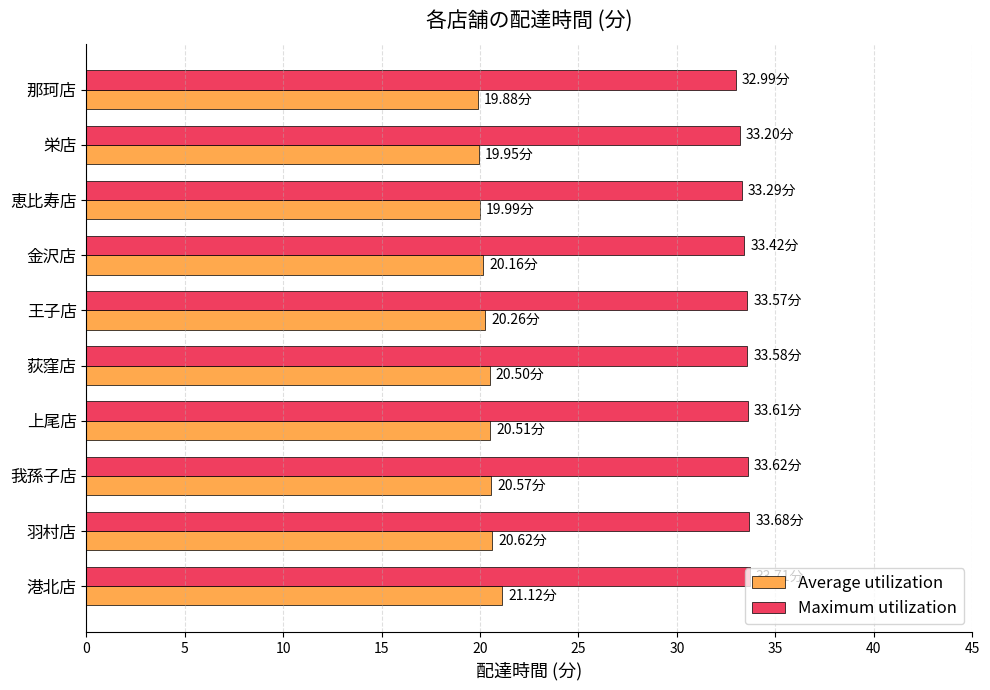

At how many categories does at least one series exceed 30?

10